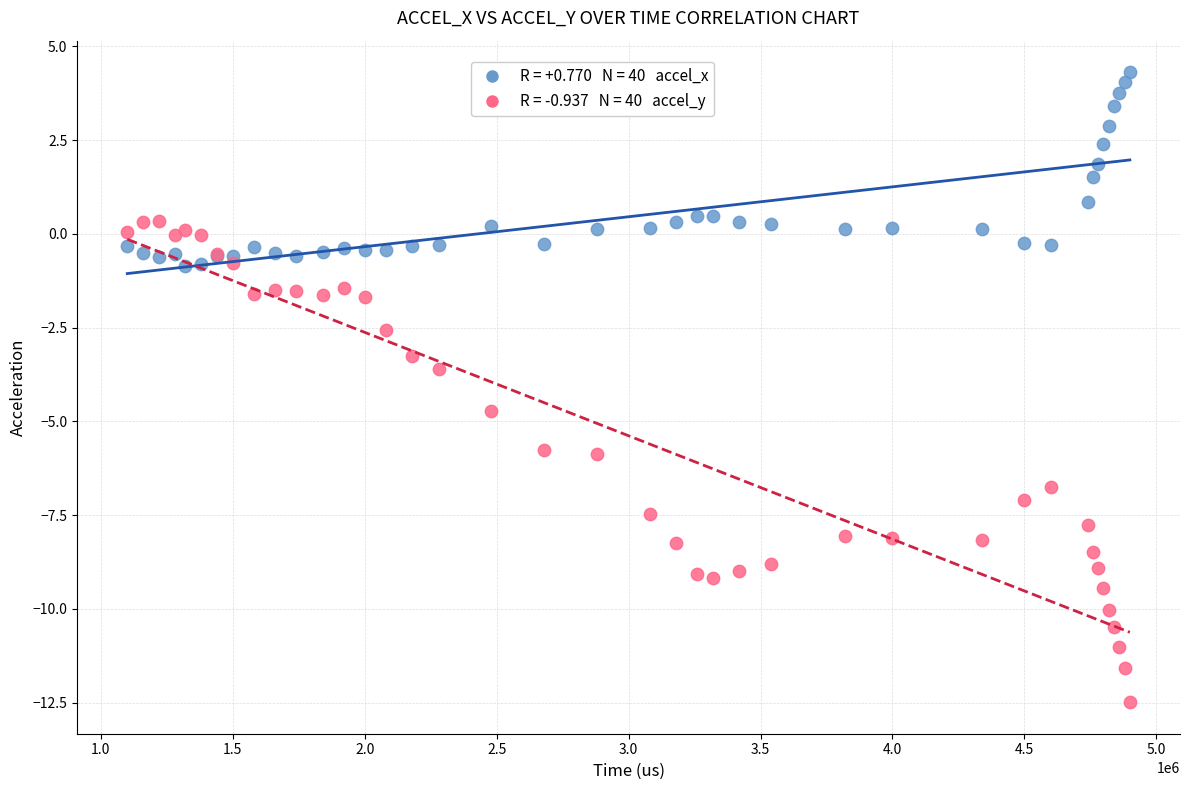

Across all series, what Y value is closest to -4?

-3.6